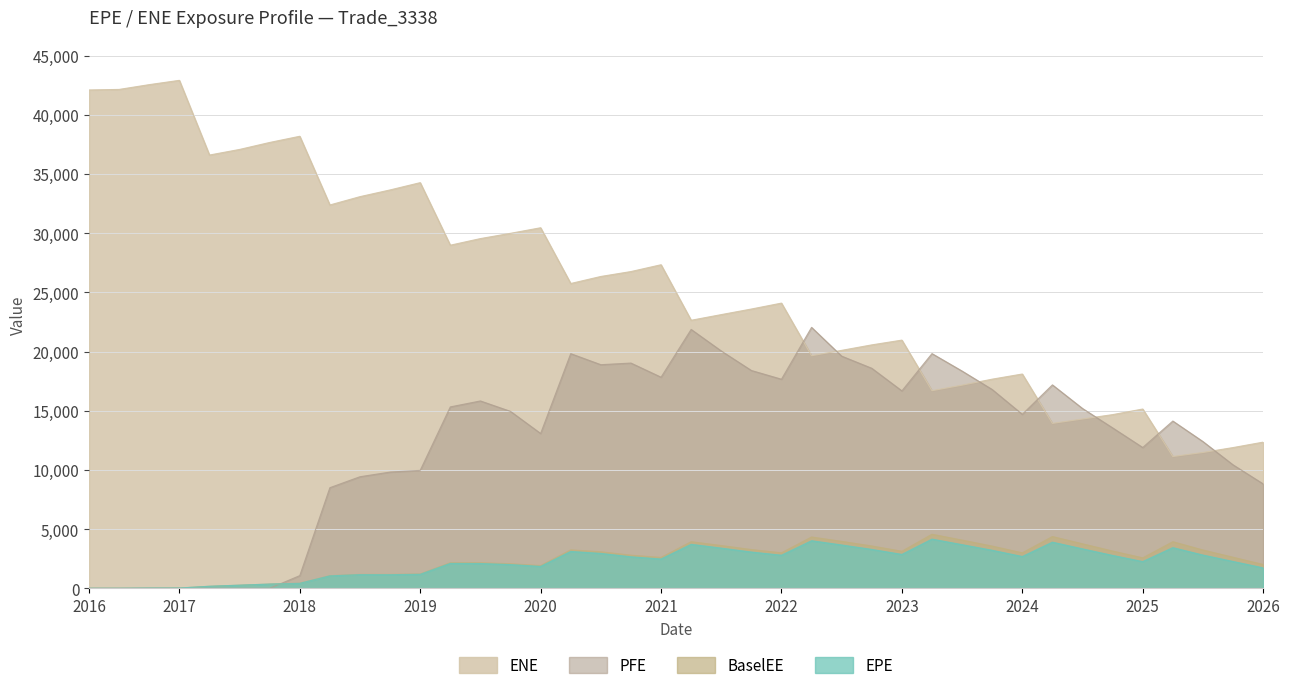

How many values in the EPE series exceed 2655?

20